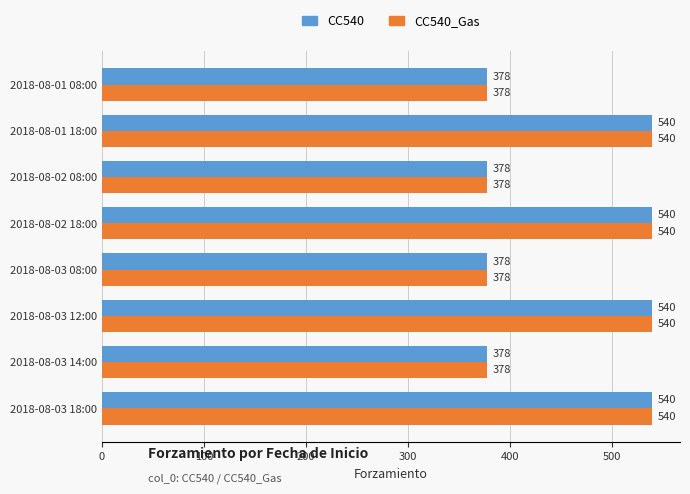

The value of CC540_Gas at 2018-08-02 08:00 is 227. True or false?

False